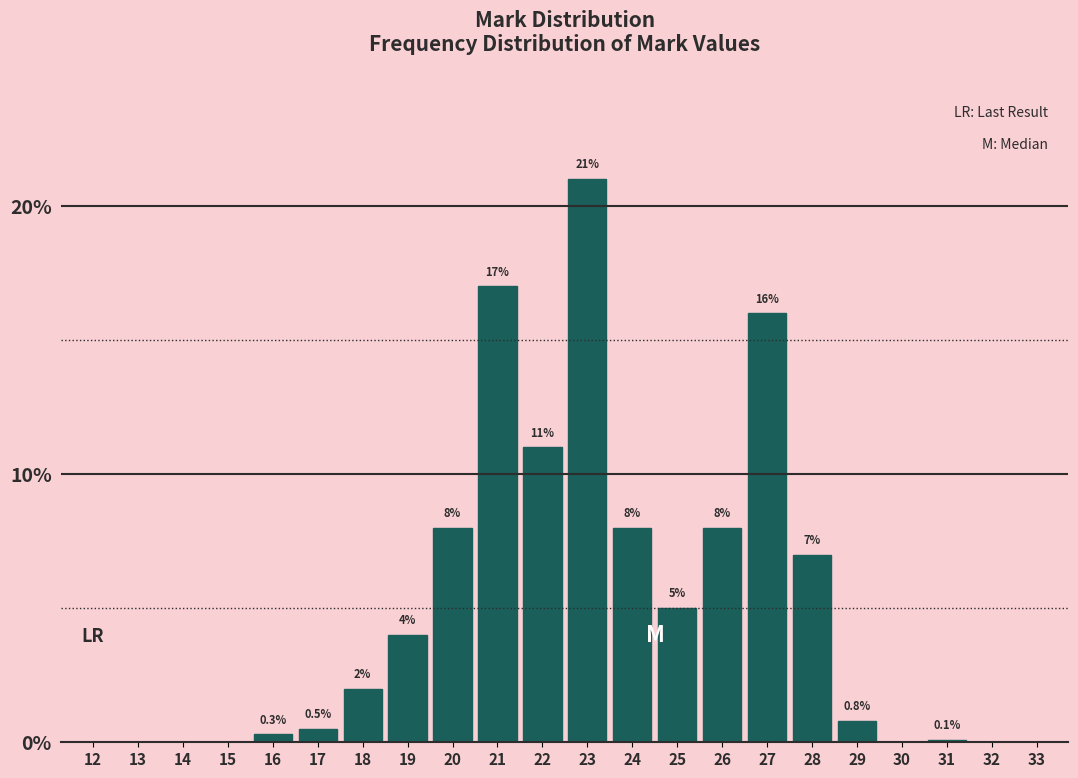

Reading left to right, list all the values displayed in this chart.

12=0.0	13=0.0	14=0.0	15=0.0	16=0.3	17=0.5	18=2.0	19=4.0	20=8.0	21=17.0	22=11.0	23=21.0	24=8.0	25=5.0	26=8.0	27=16.0	28=7.0	29=0.8	30=0.0	31=0.1	32=0.0	33=0.0